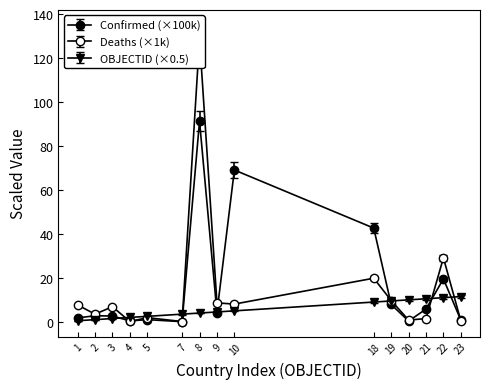

What is the value of the Deaths point at the 7th from the left?

128.8